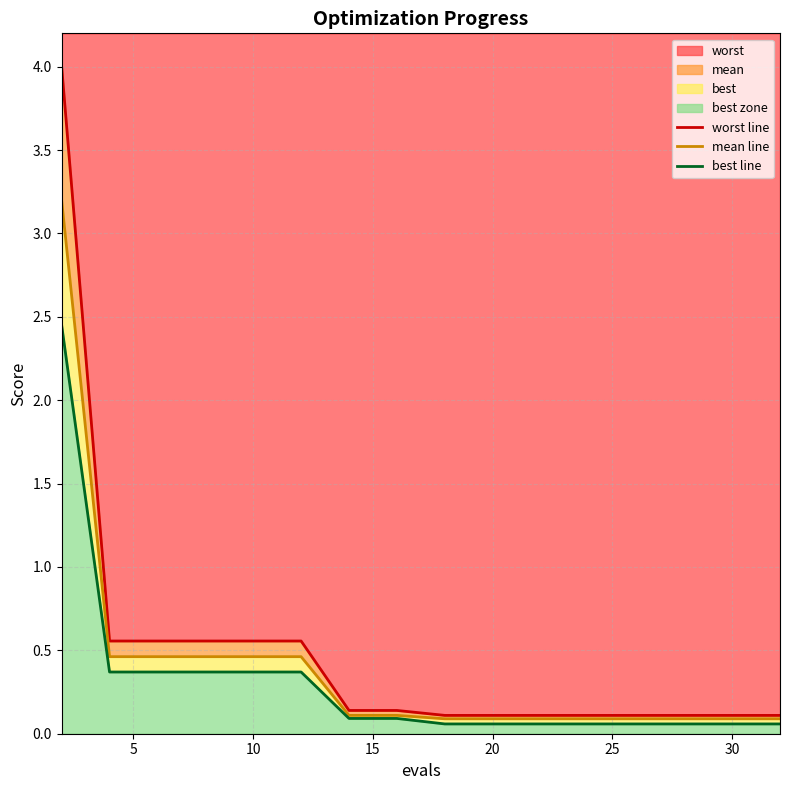

True or false: worst line and best line cross at least once.

False